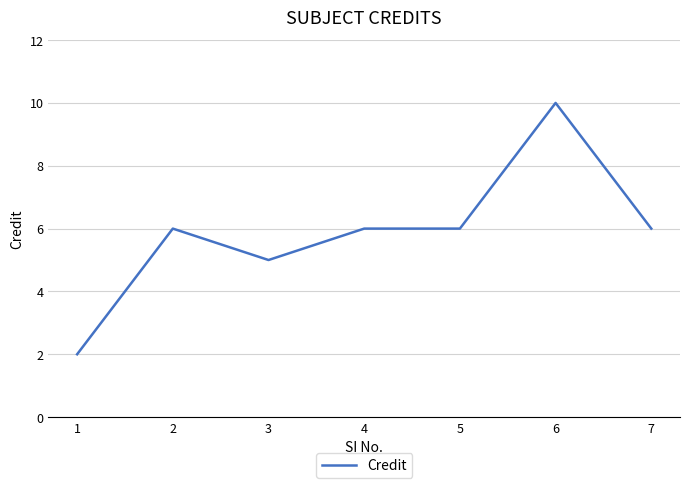

True or false: the data has more than 1 interior local peaks.

True